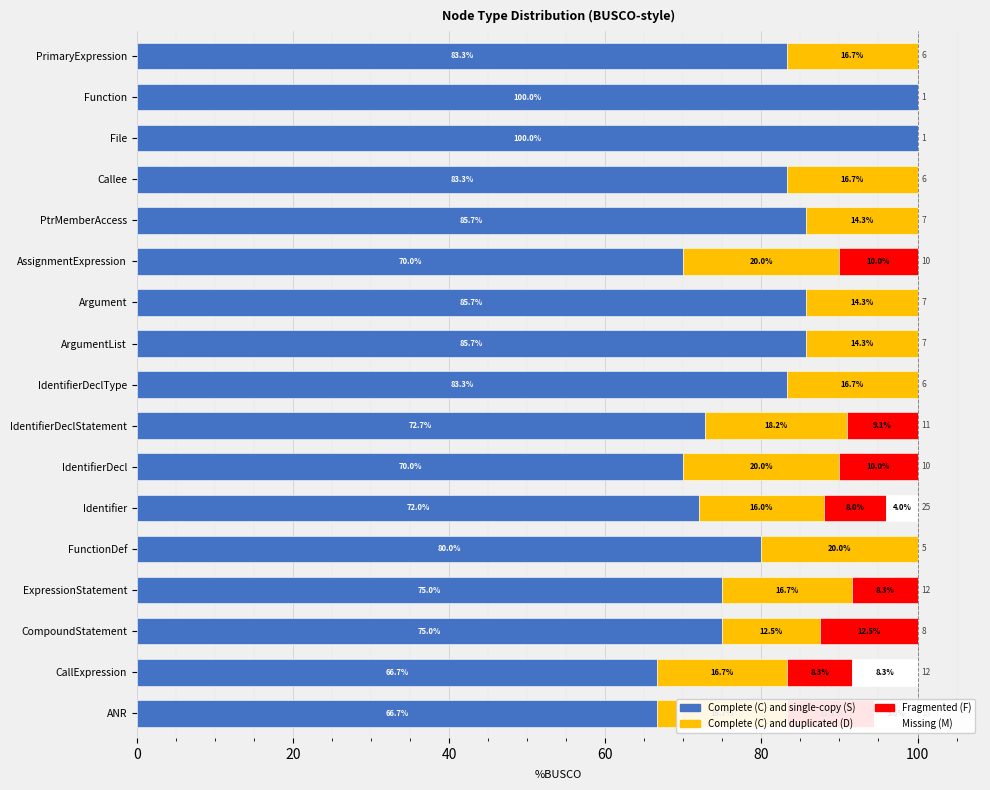

What are all the series names shown in the legend?

Complete (C) and single-copy (S), Complete (C) and duplicated (D), Fragmented (F), Missing (M)